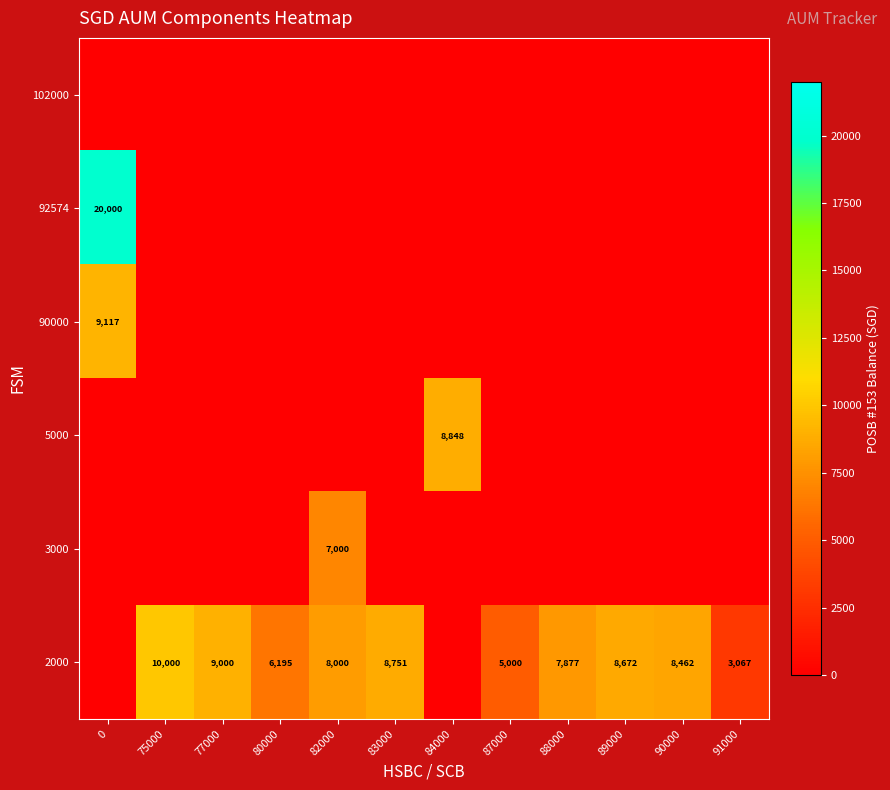

The value of 2000 at 80000 is 10421. True or false?

False